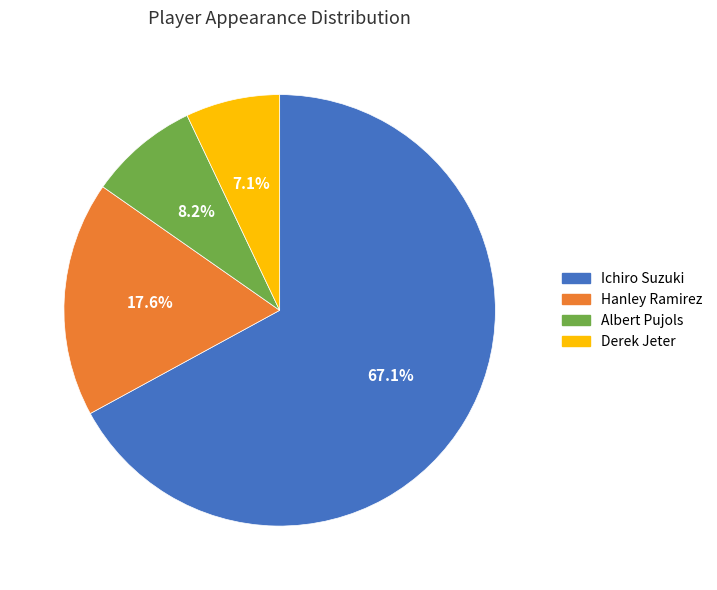

To the nearest percent, what is the combined percentage of Hanley Ramirez and Derek Jeter?

25%